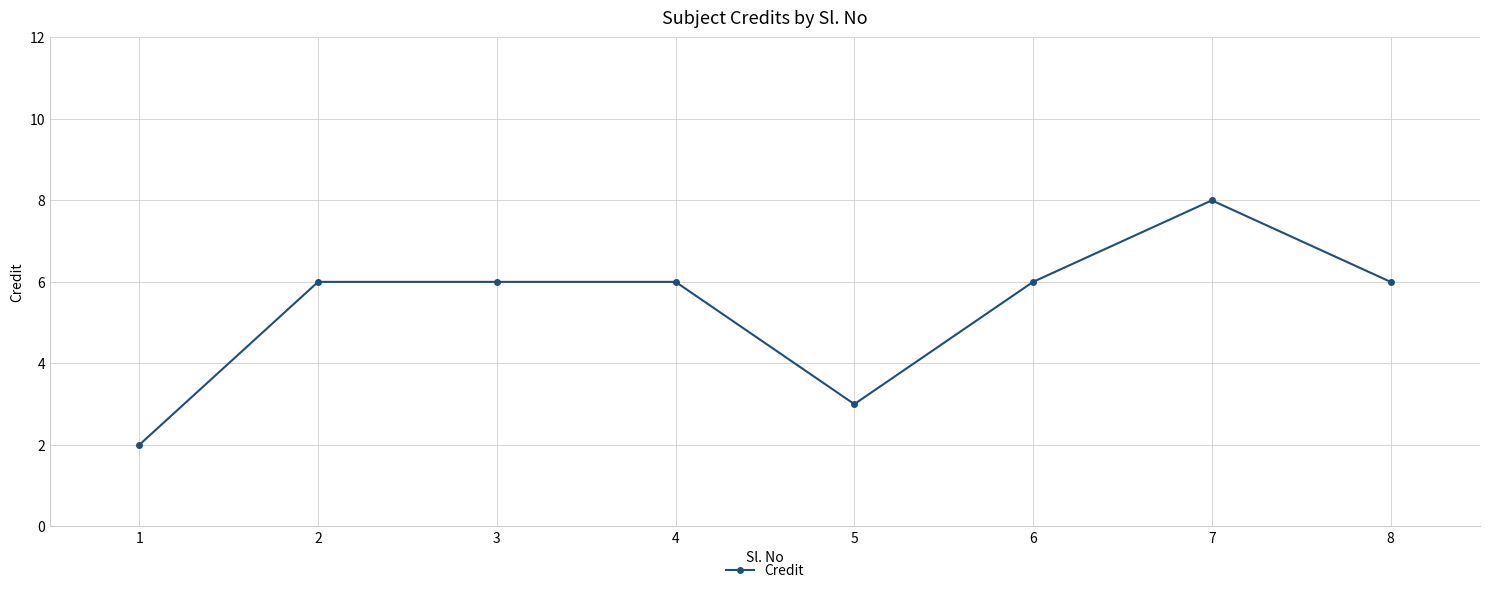

Which label corresponds to the smallest value in the chart?

1